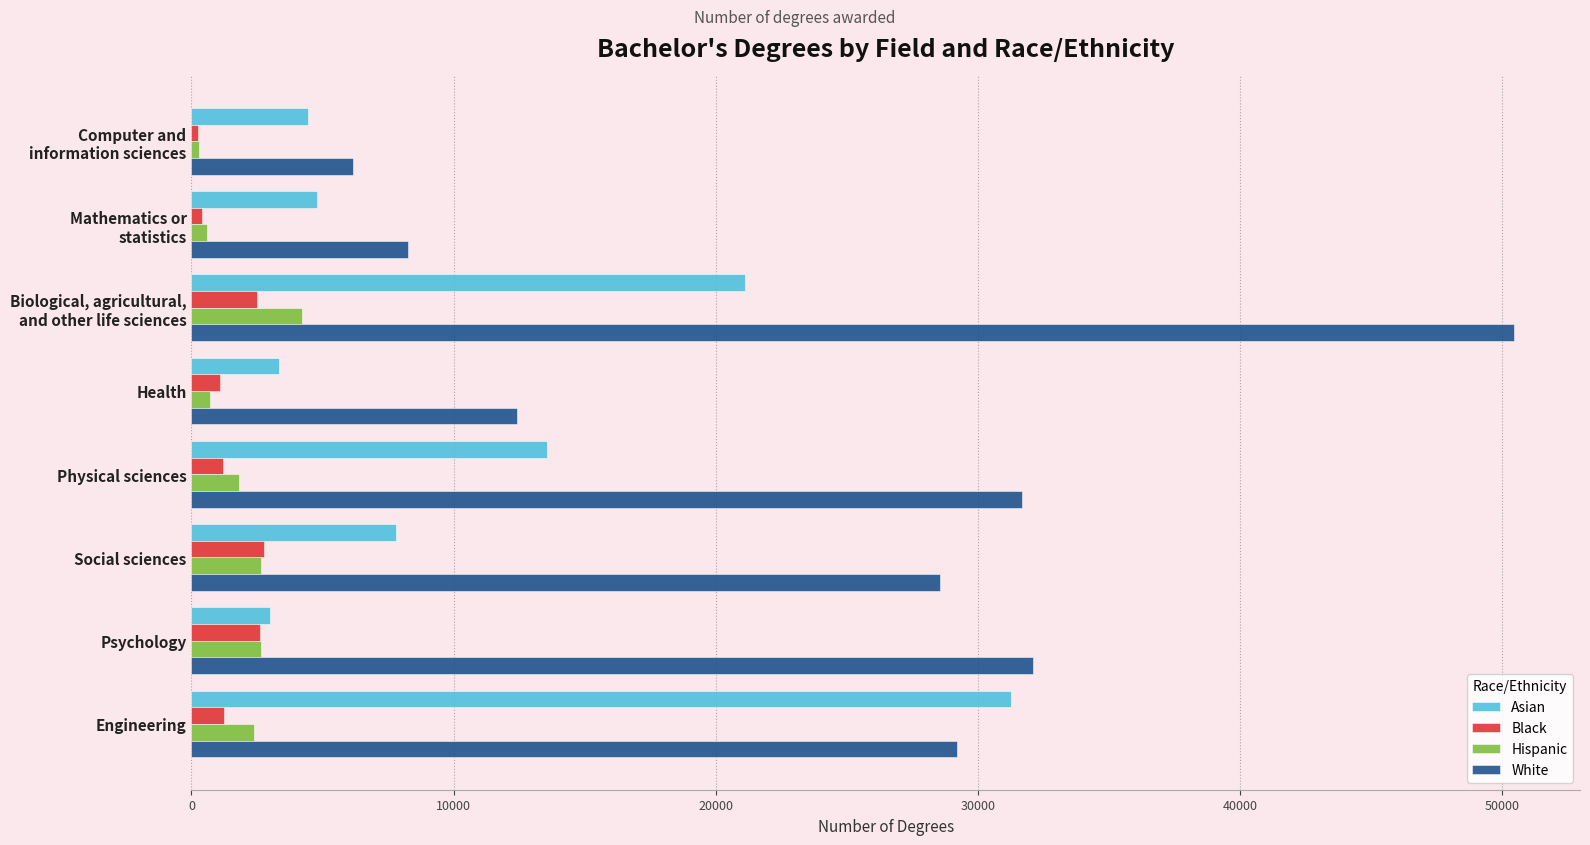

Which series has the largest range (max minus min)?

White